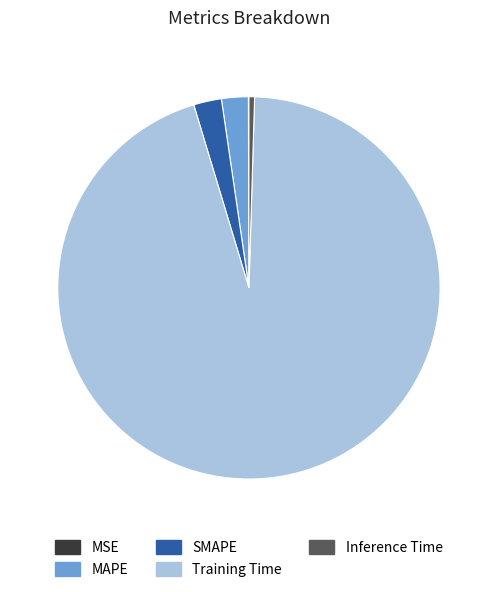

Which slice is the largest?

Training Time